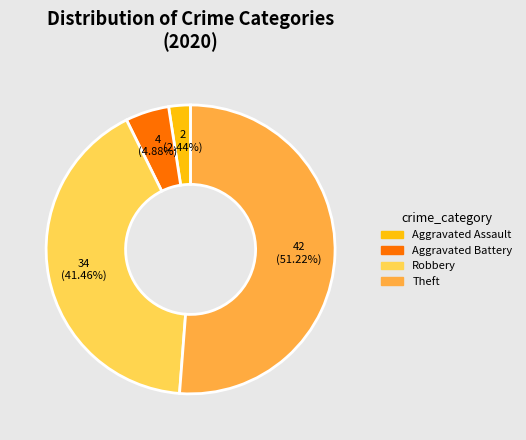

Does any single category account for the majority?

Yes